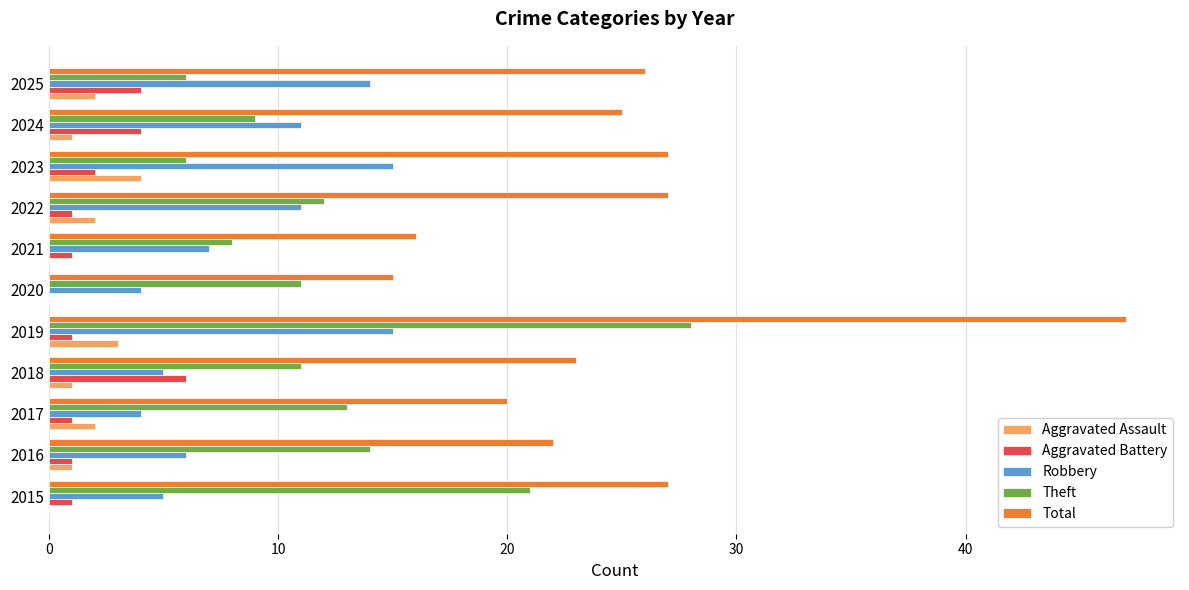

Where is Theft nearest to the value 17?

2016